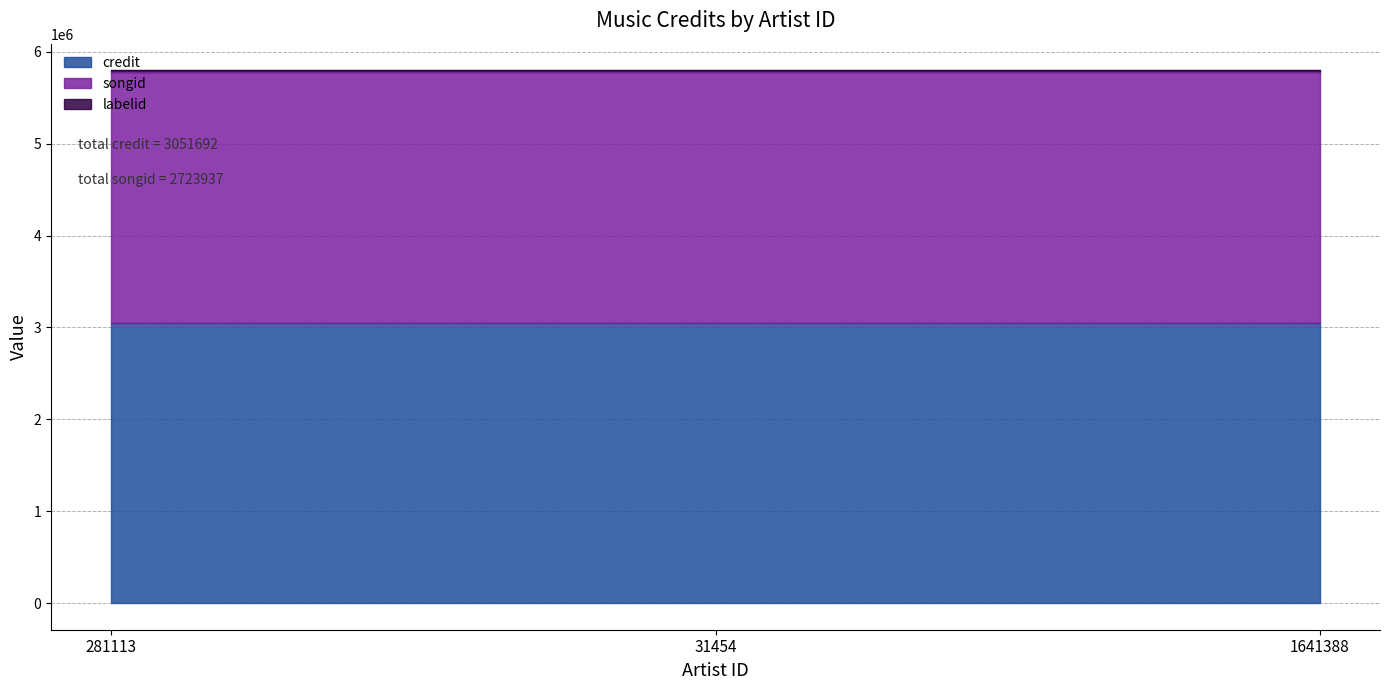

True or false: credit has a value of 1896275 at 281113.

False